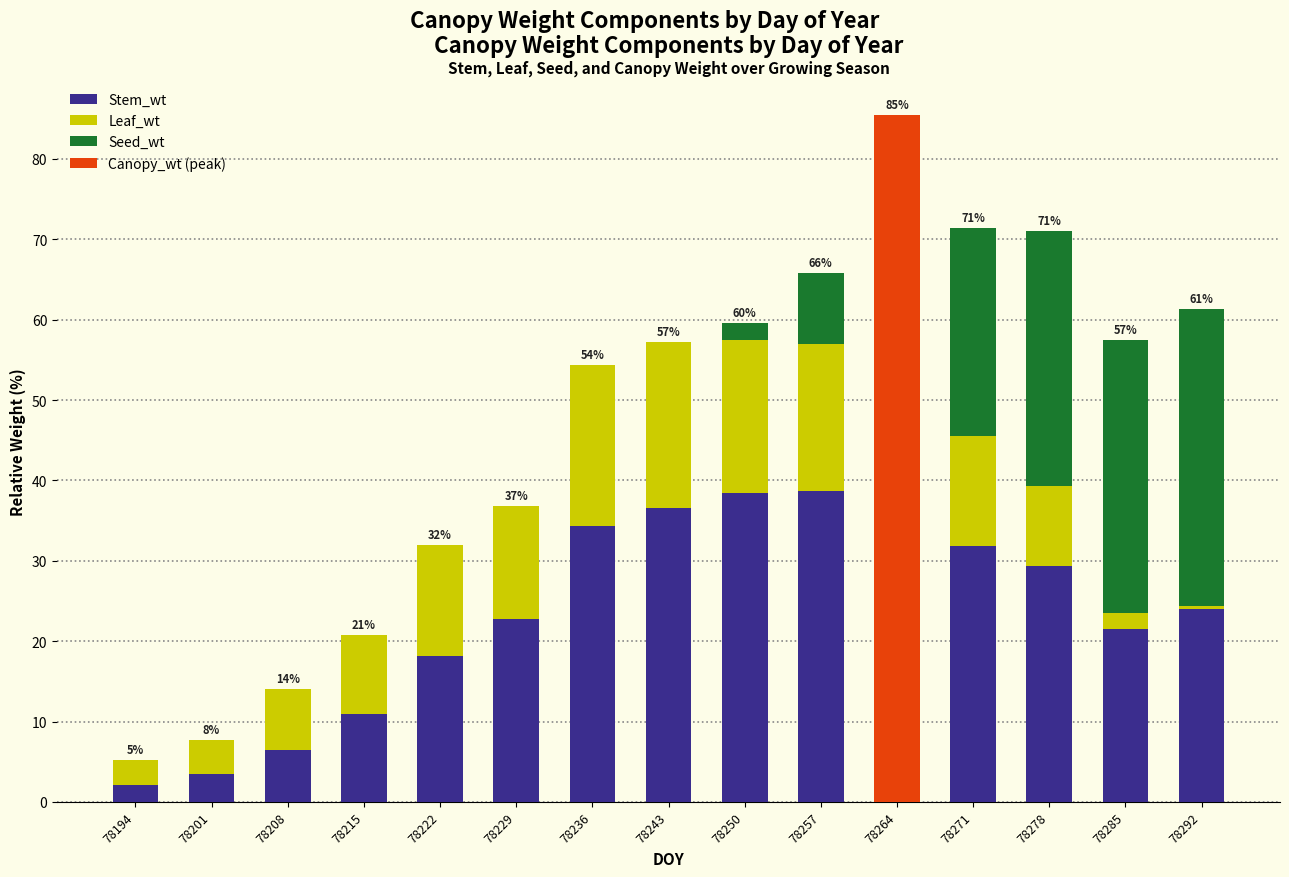

Reading right to left, what are all the values shown in this chart?

Stem_wt: 24.0	21.6	29.3	31.8	42.6	38.7	38.5	36.6	34.3	22.8	18.2	11.0	6.4	3.5	2.1
Leaf_wt: 0.4	2.0	10.0	13.7	20.6	18.3	19.0	20.6	20.1	14.0	13.8	9.8	7.6	4.3	3.1
Seed_wt: 36.9	33.9	31.8	25.9	22.3	8.8	2.1	0.0	0.0	0.0	0.0	0.0	0.0	0.0	0.0